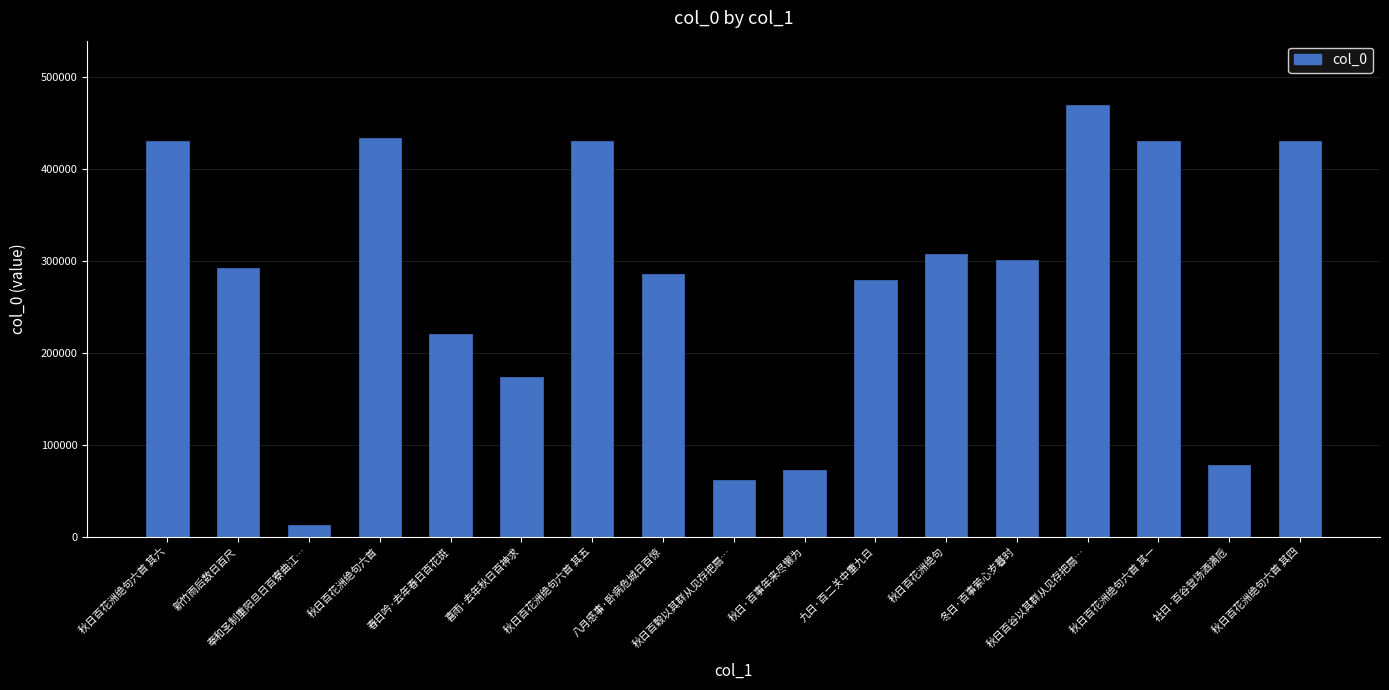

What position from the right is 秋日百花洲绝句六首 其六?

17